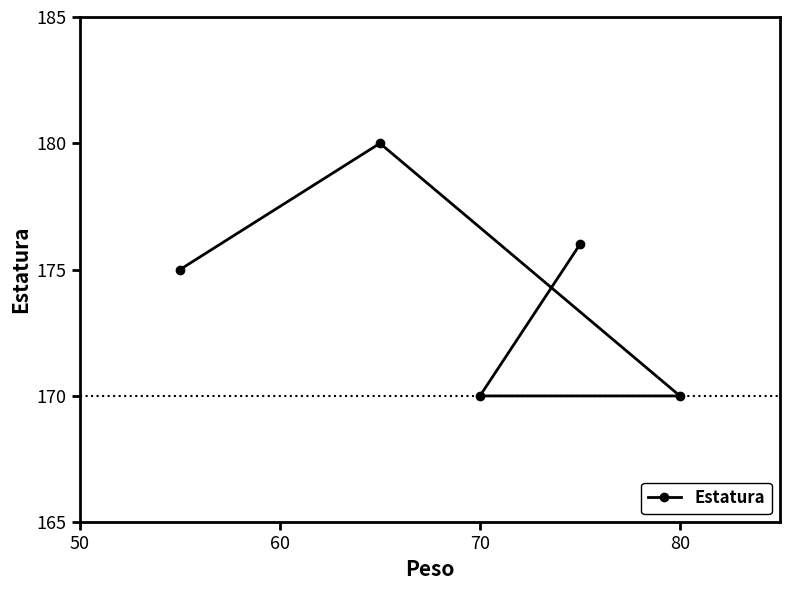

The chart shows a value of 103 at 80. True or false?

False